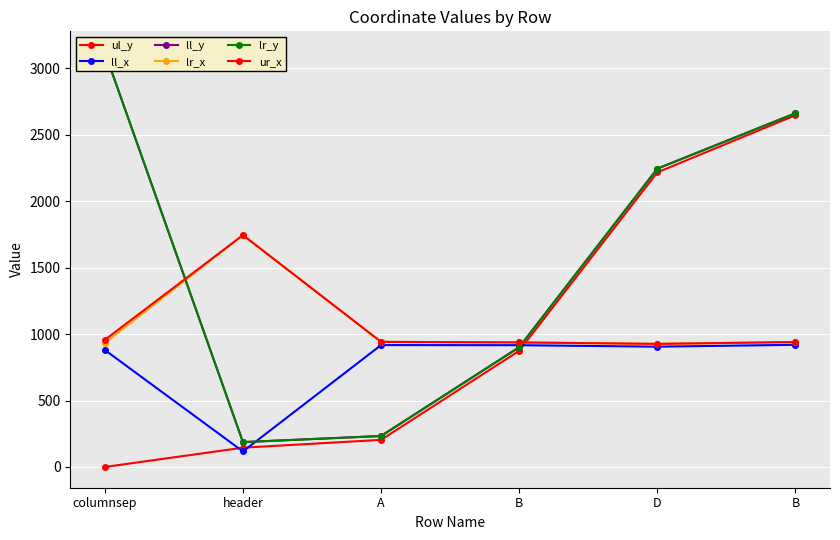

Which series changed the most between A and B?

ul_y